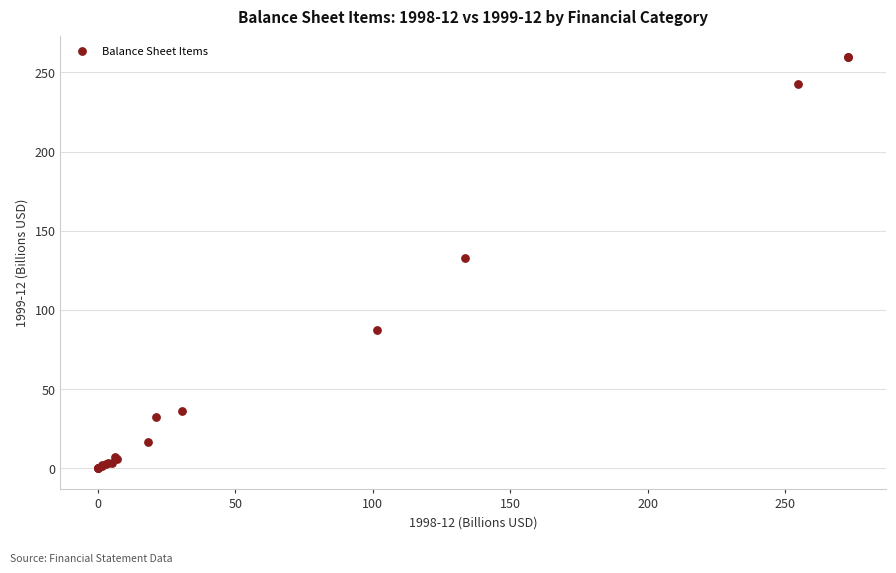

What Y value in the scatter plot is closest to 129?

132.6